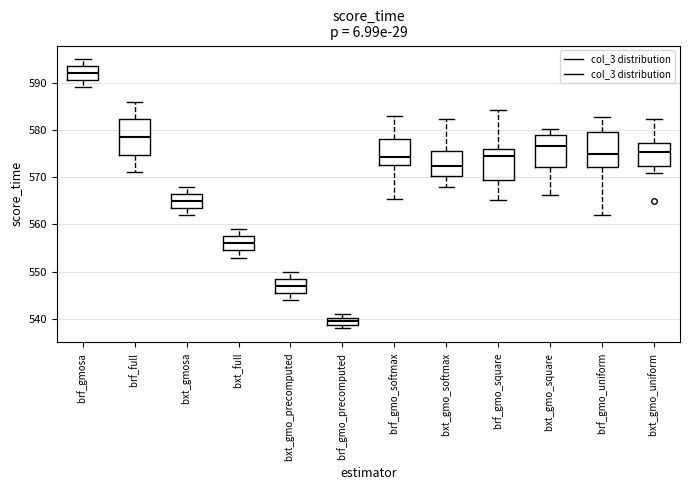

Reading left to right, transcribe this box plot: for each box, give where its median line is, the range the box spans, and where its two whiskers end, as read against the y-axis. The values are not printed on the chart, so give them approximately, as read against the axis.

brf_gmosa: median 592, box 591 to 594, whiskers 589 to 595
brf_full: median 579, box 575 to 582, whiskers 571 to 586
bxt_gmosa: median 565, box 564 to 567, whiskers 562 to 568
bxt_full: median 556, box 555 to 558, whiskers 553 to 559
bxt_gmo_precomputed: median 547, box 546 to 549, whiskers 544 to 550
brf_gmo_precomputed: median 540 (inside the box), box 539 to 540, whiskers 538 to 541
brf_gmo_softmax: median 574, box 573 to 578, whiskers 565 to 583
bxt_gmo_softmax: median 572, box 570 to 575, whiskers 568 to 582
brf_gmo_square: median 574, box 569 to 576, whiskers 565 to 584
bxt_gmo_square: median 577, box 572 to 579, whiskers 566 to 580
brf_gmo_uniform: median 575, box 572 to 580, whiskers 562 to 583
bxt_gmo_uniform: median 575, box 572 to 577, whiskers 571 to 582